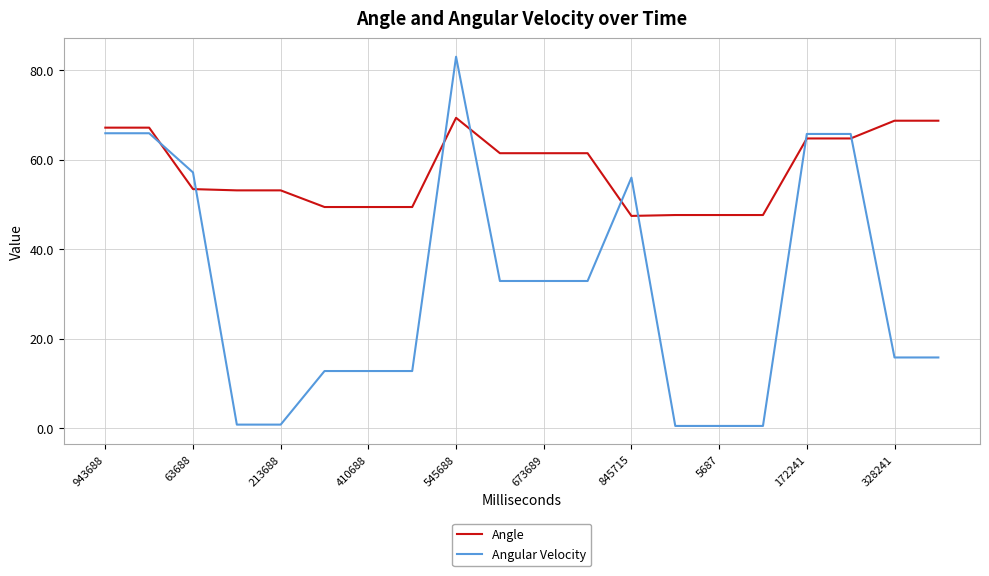

Is this an area chart (filled region under the line)?

No